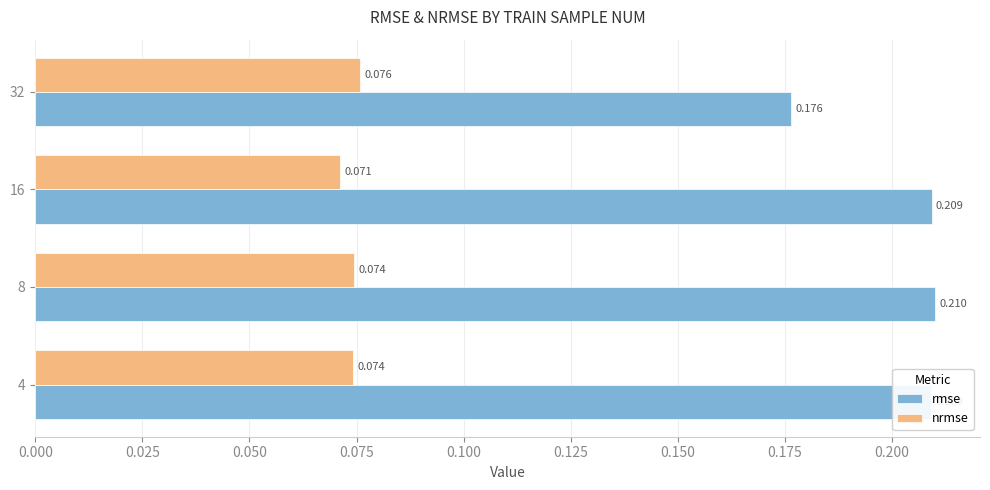

Is the value of rmse at 8 greater than the value of nrmse at 32?

Yes